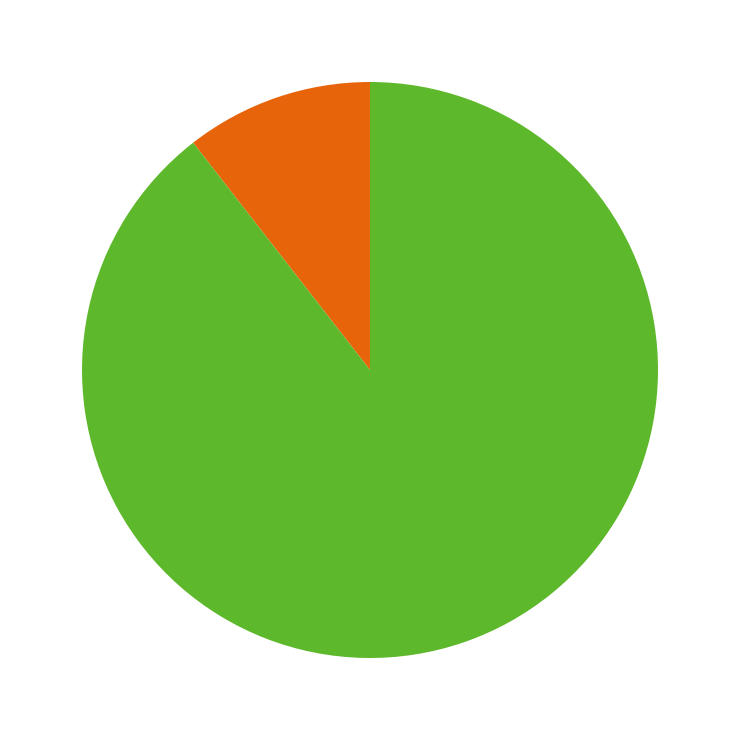

Is there a majority slice in this chart?

Yes